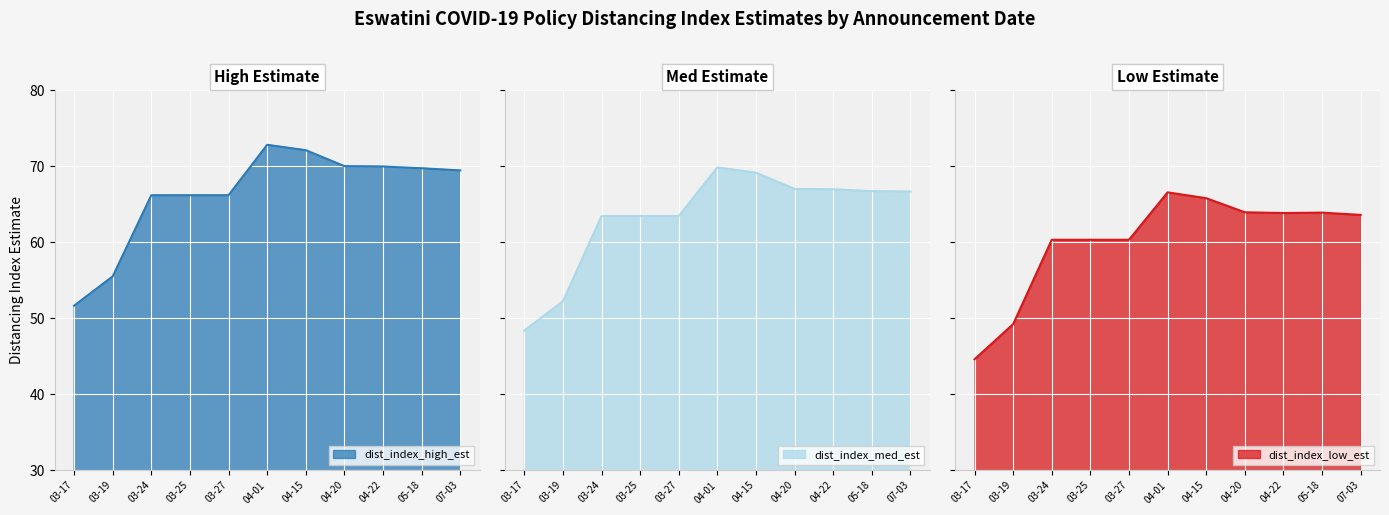

What is the spread (max minus min) of values at 2020-04-15?

6.3